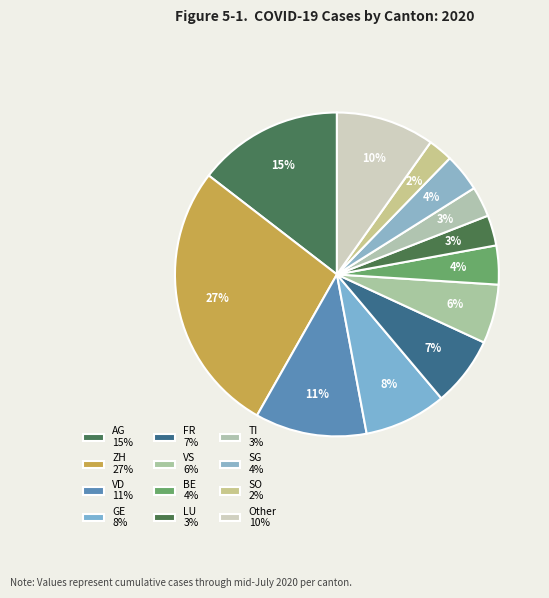

Does any single category account for the majority?

No